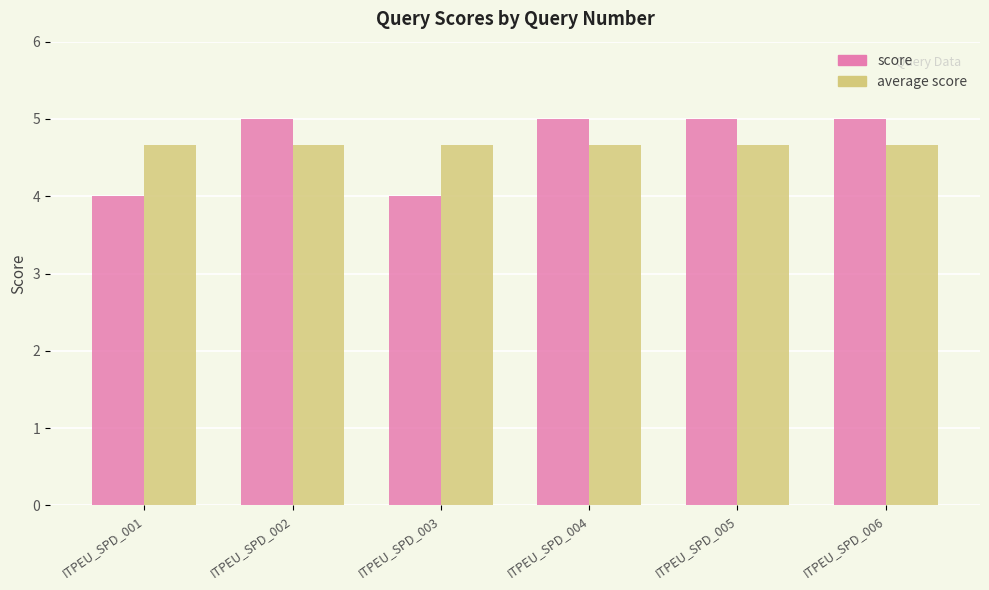

Reading left to right, extract all data points from this chart.

score: 4.0	5.0	4.0	5.0	5.0	5.0
average score: 4.7	4.7	4.7	4.7	4.7	4.7